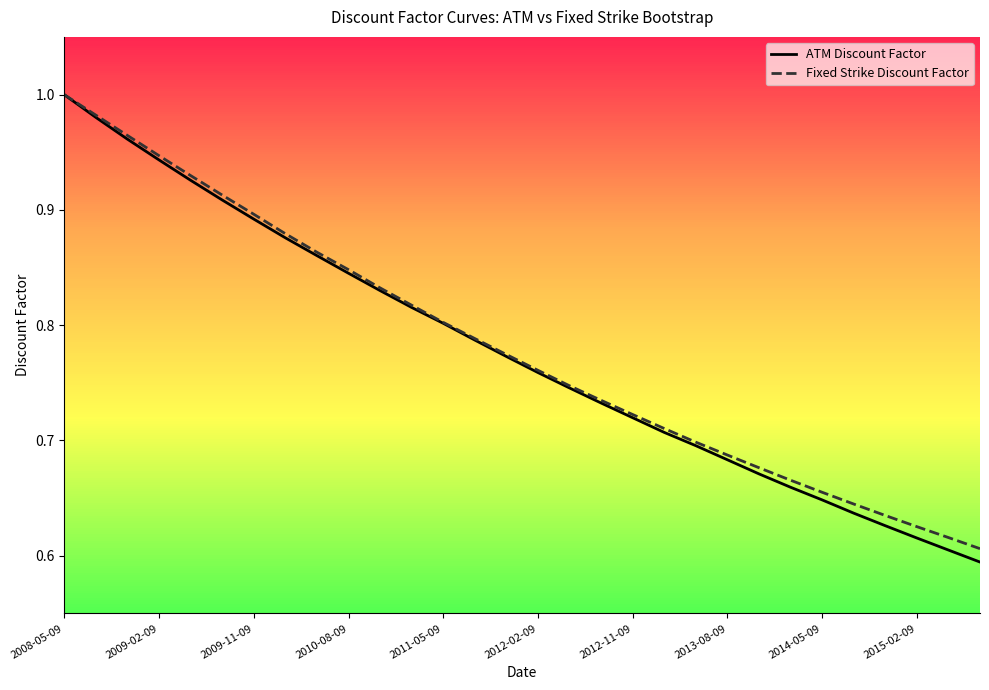

What is the approximate value of Fixed Strike Discount Factor at 2008-05-09?

1.0